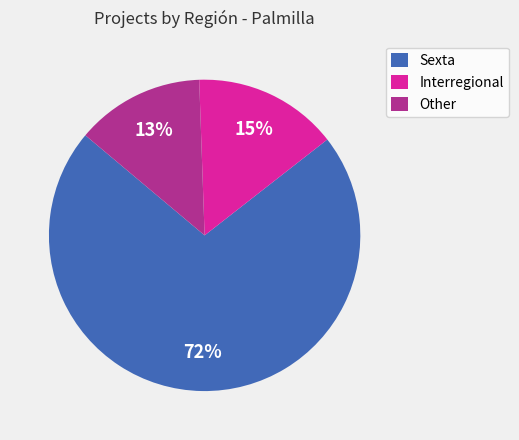

The Sexta slice represents 72% of the pie. True or false?

True